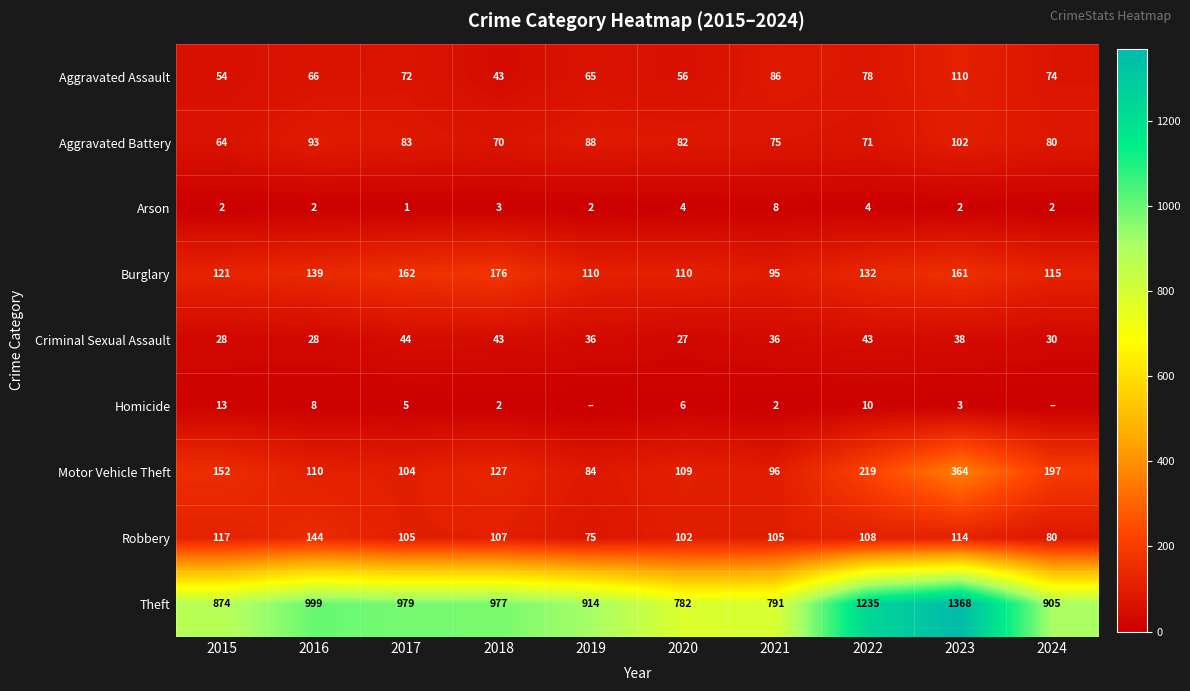

Is the value of Criminal Sexual Assault at 2015 greater than the value of Robbery at 2017?

No